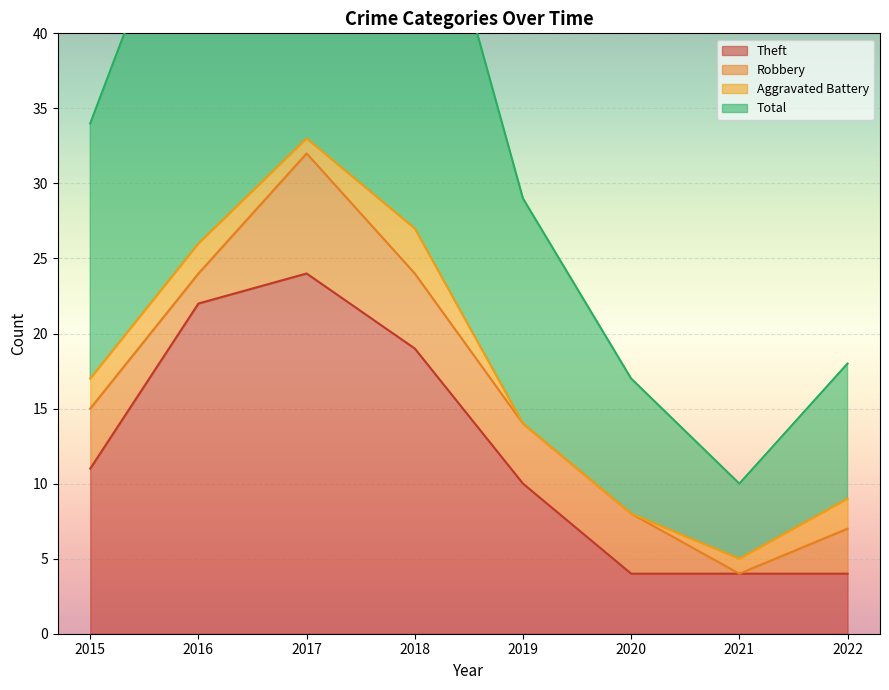

The value of Total at 2022 is 18. True or false?

True